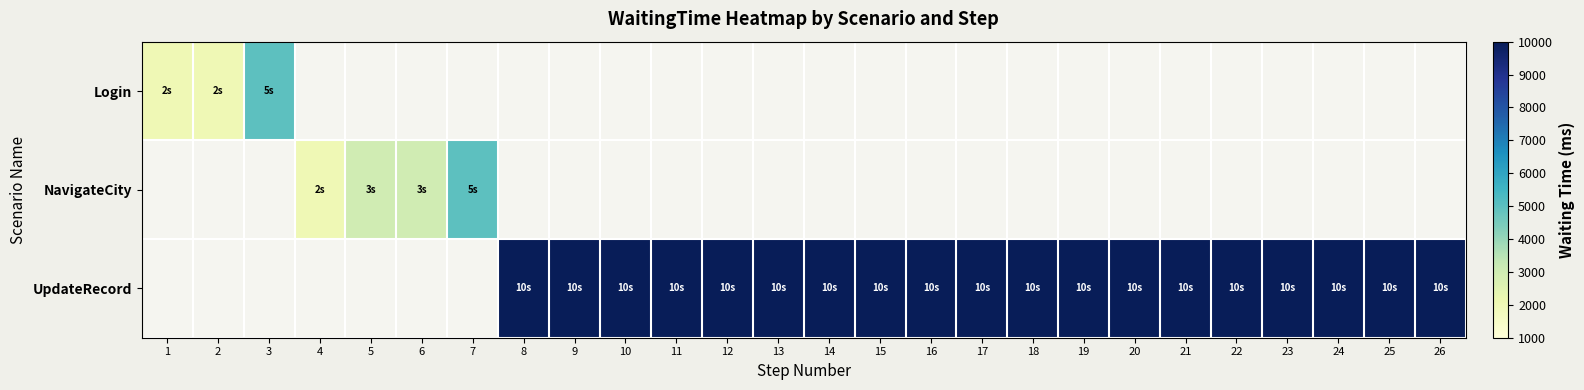

At 14, list the series in order from smallest to largest.

Login, NavigateCity, UpdateRecord